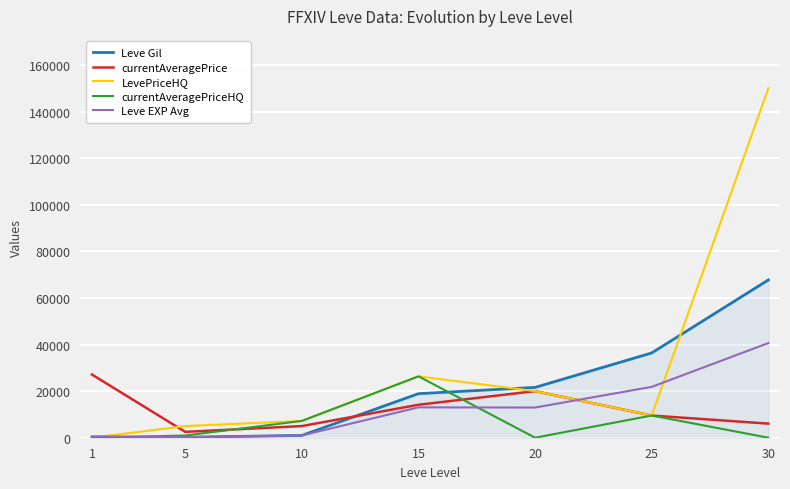

The currentAveragePriceHQ series shows -8763 at 30. True or false?

False